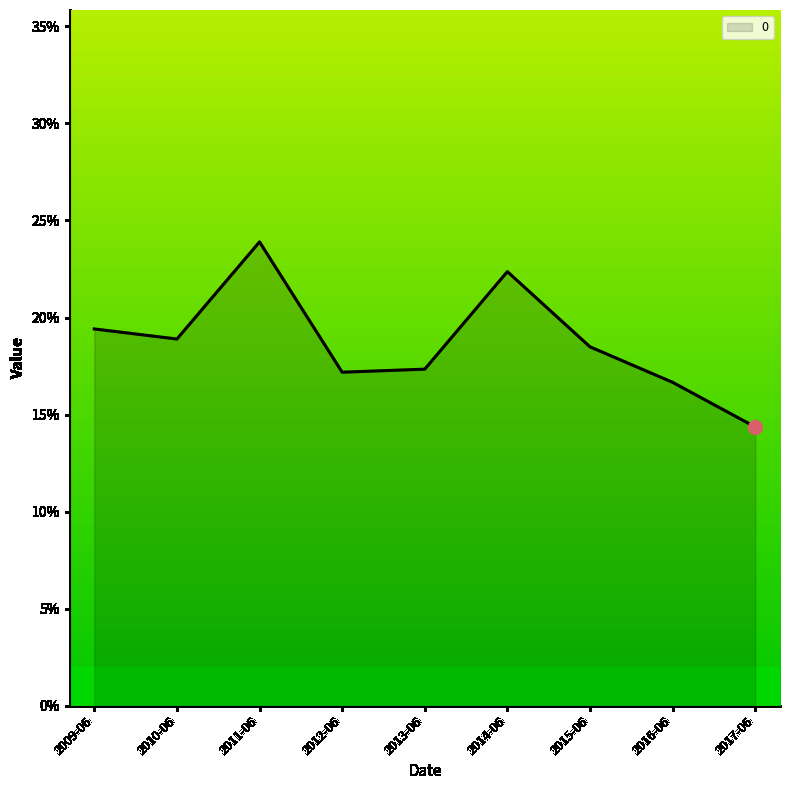

True or false: there are more than 1 points higher than both neighbors.

True